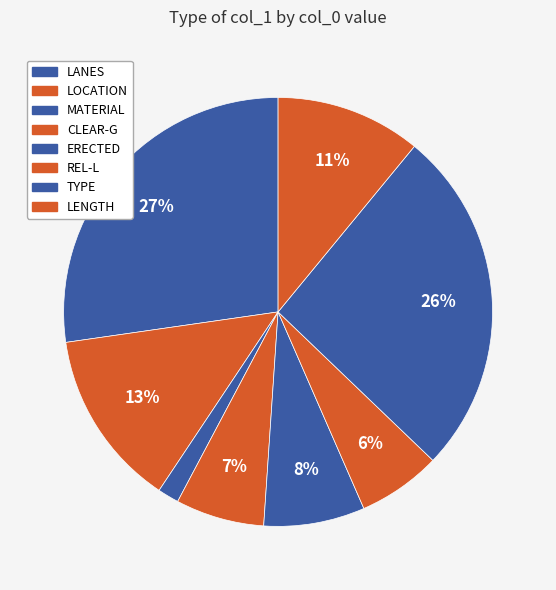

Combined, do MATERIAL and ERECTED account for over 50%?

No